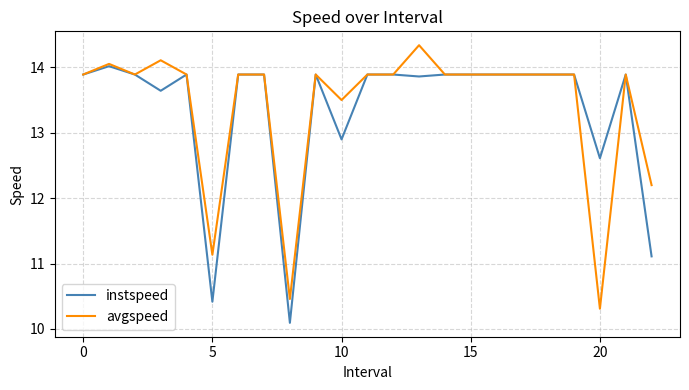

List the series in order of their peak value, highest first.

avgspeed, instspeed